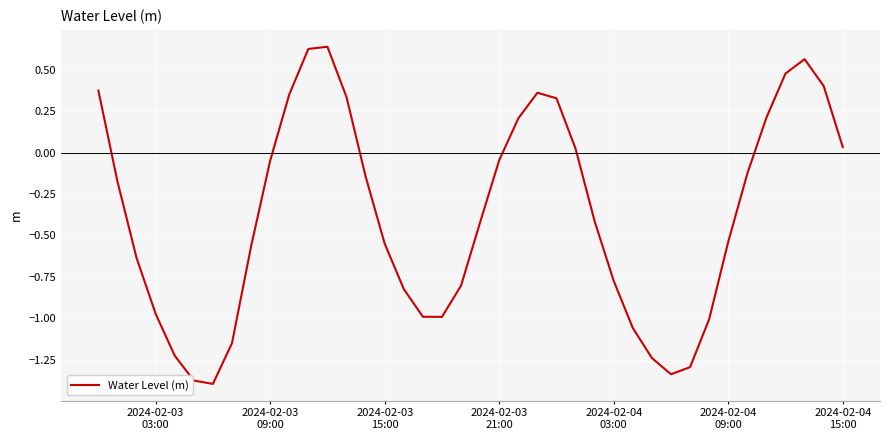

What is the difference between the maximum and minimum values?

2.0